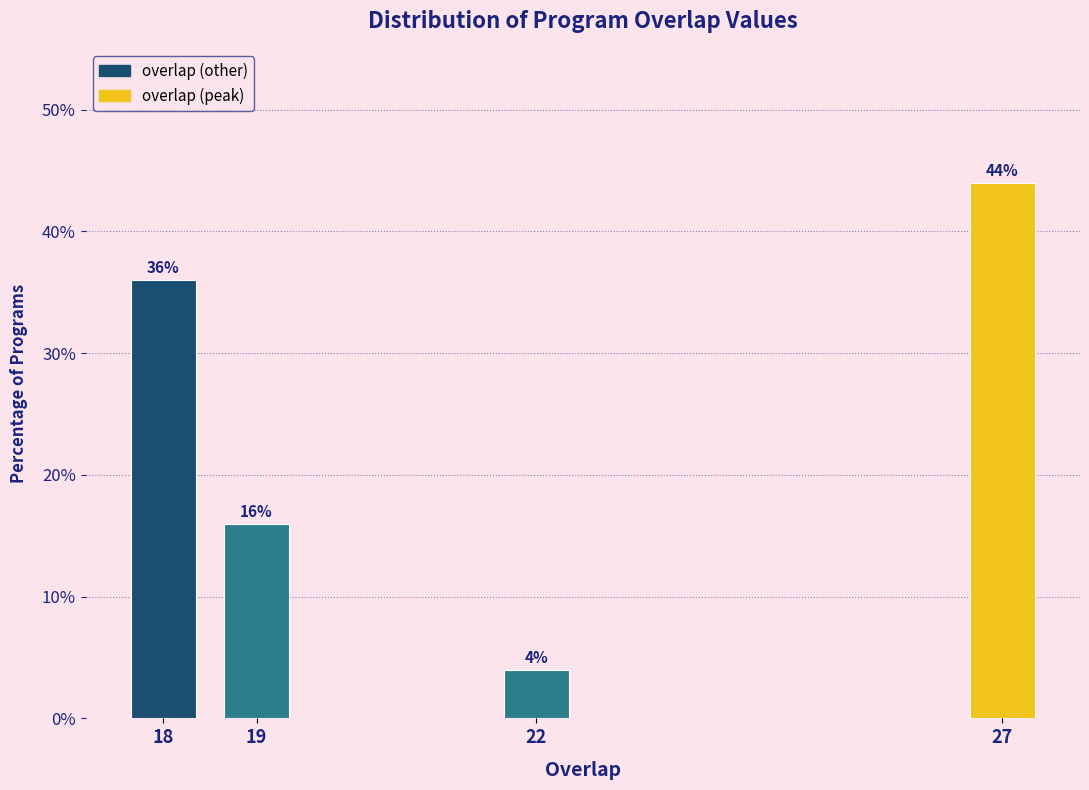

Reading left to right, list all the values displayed in this chart.

18=36	19=16	22=4	27=44